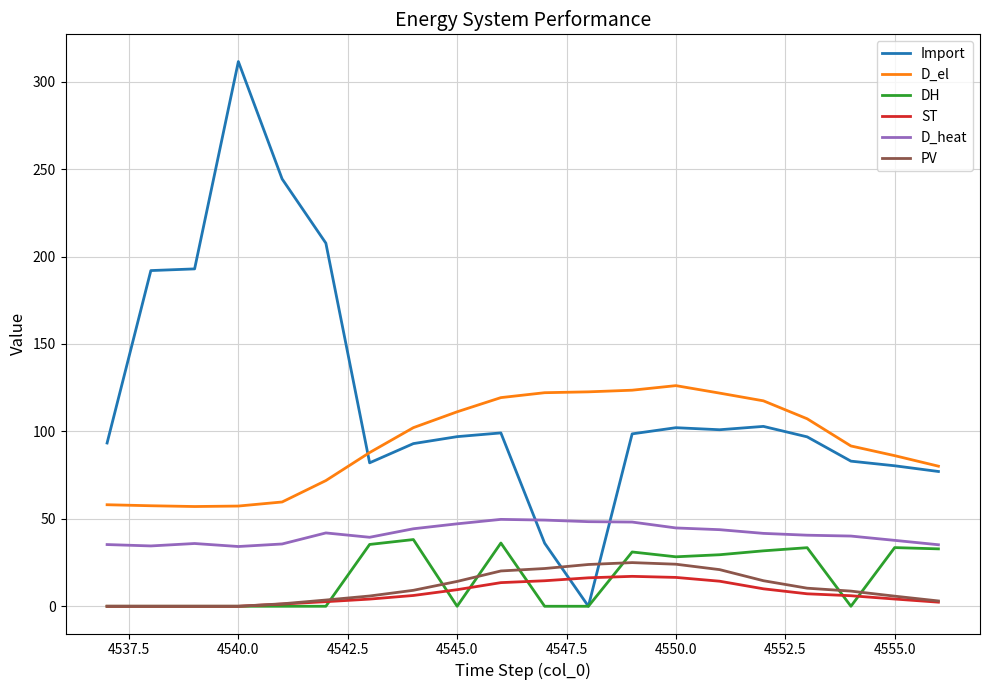

Which series has the largest total across all categories?

Import